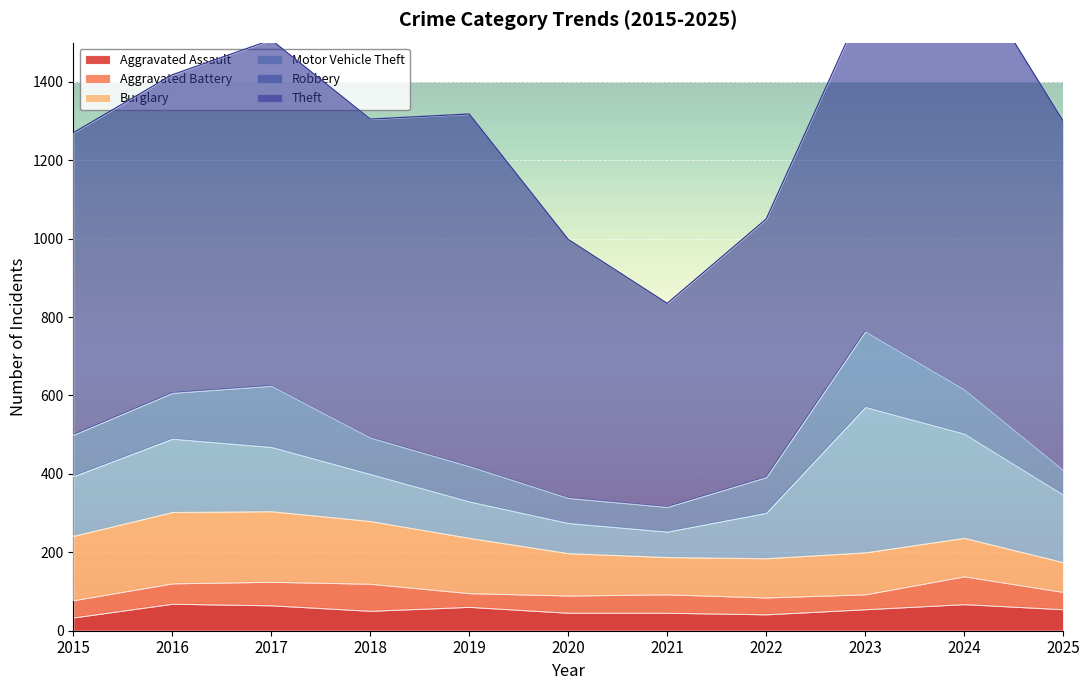

At 2020, list the series in order from smallest to largest.

Aggravated Battery, Aggravated Assault, Robbery, Motor Vehicle Theft, Burglary, Theft